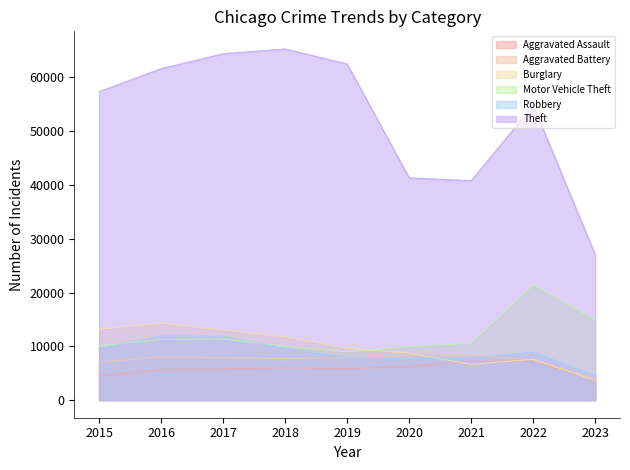

How many lines are shown in the chart?

6